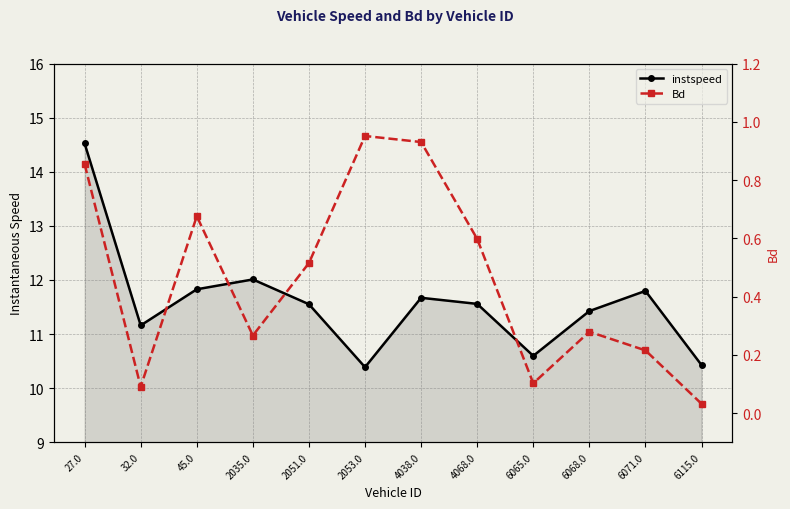

At which category is the sum across all series the highest?

27.0